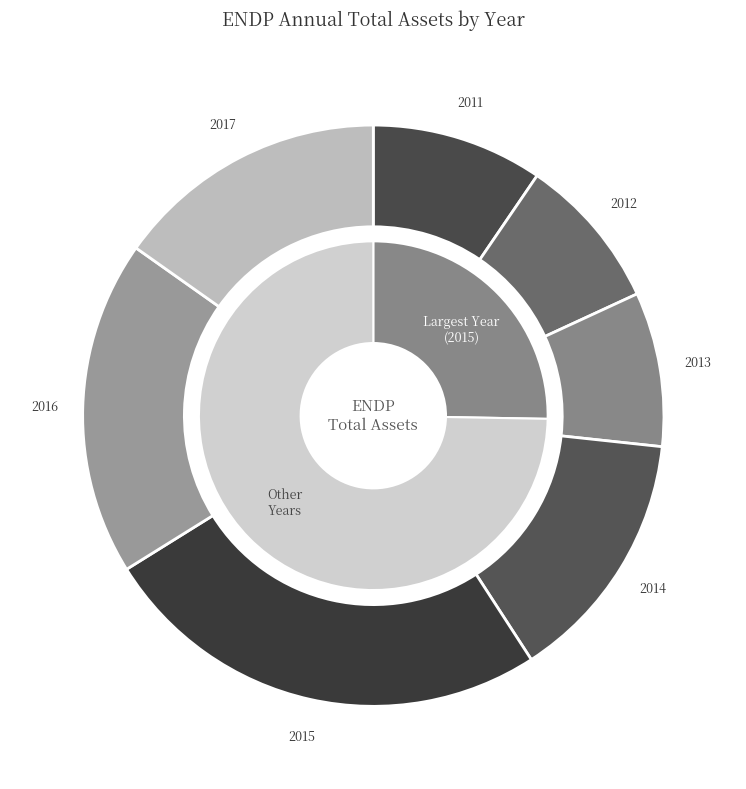

What portion of the pie excludes assets?

90.5%